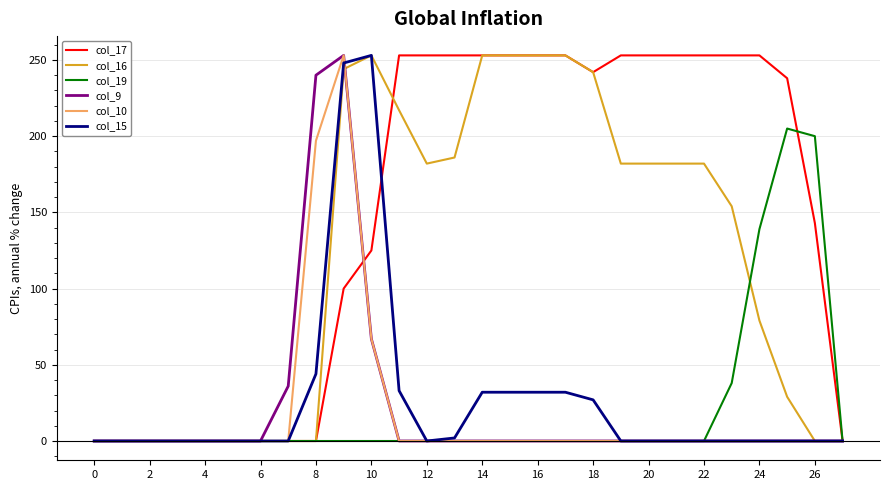

Which series has the largest total across all categories?

col_17